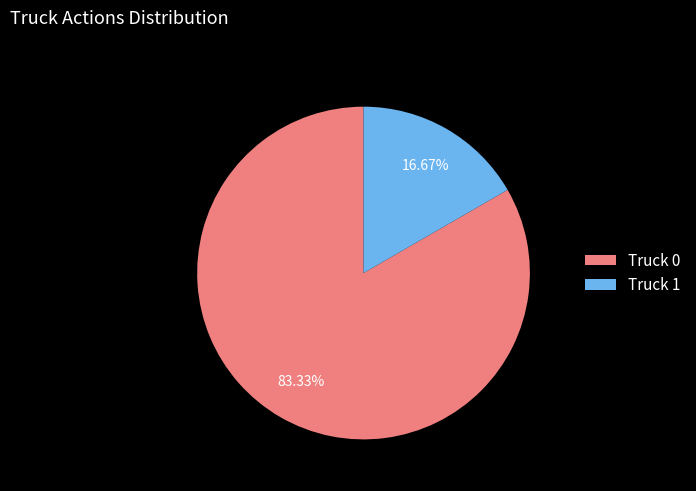

The Truck 1 slice represents 17% of the pie. True or false?

True